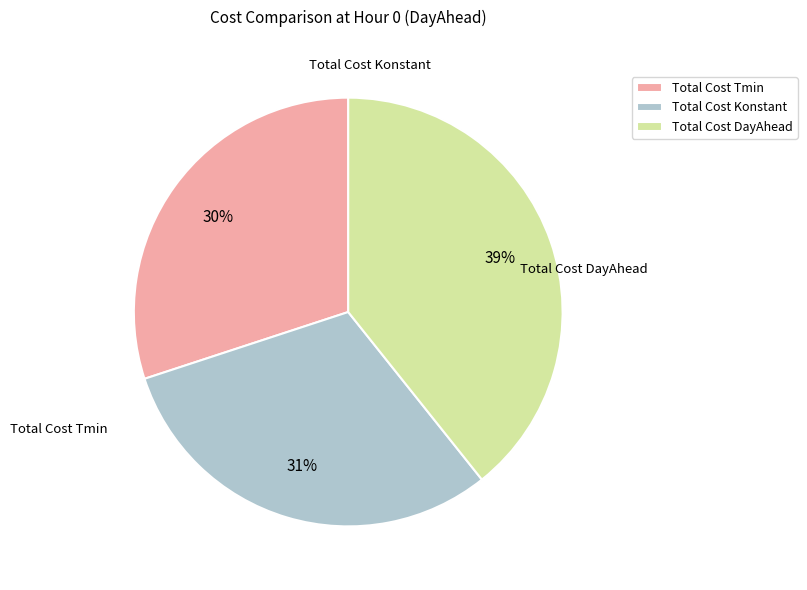

Do Total Cost Konstant and Total Cost Tmin together represent more than half of the pie?

Yes